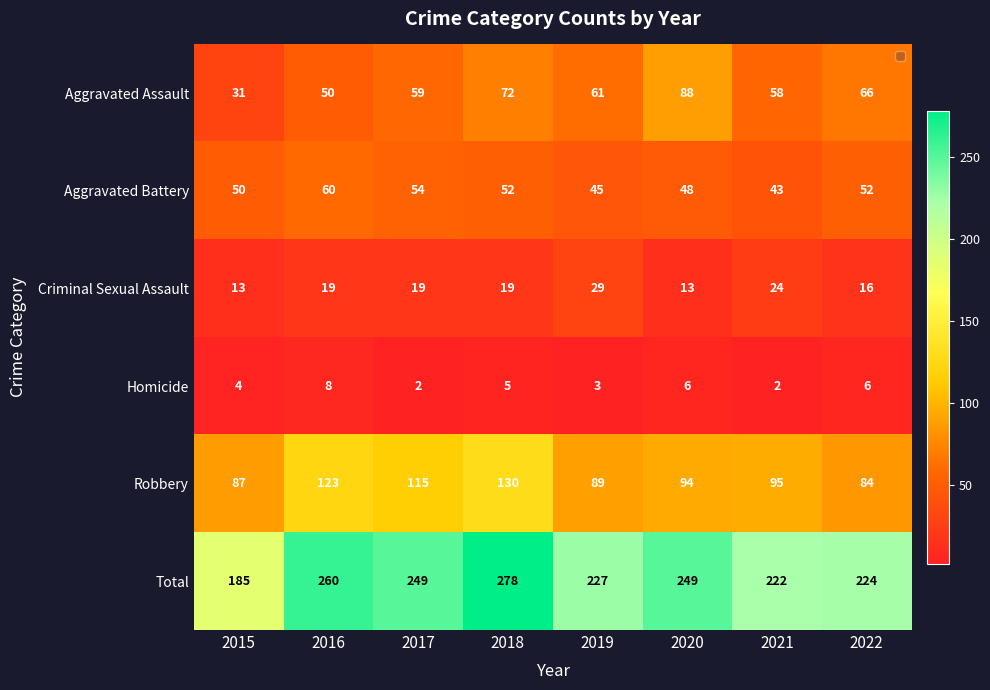

At which category does the chart reach its peak across all series?

2018